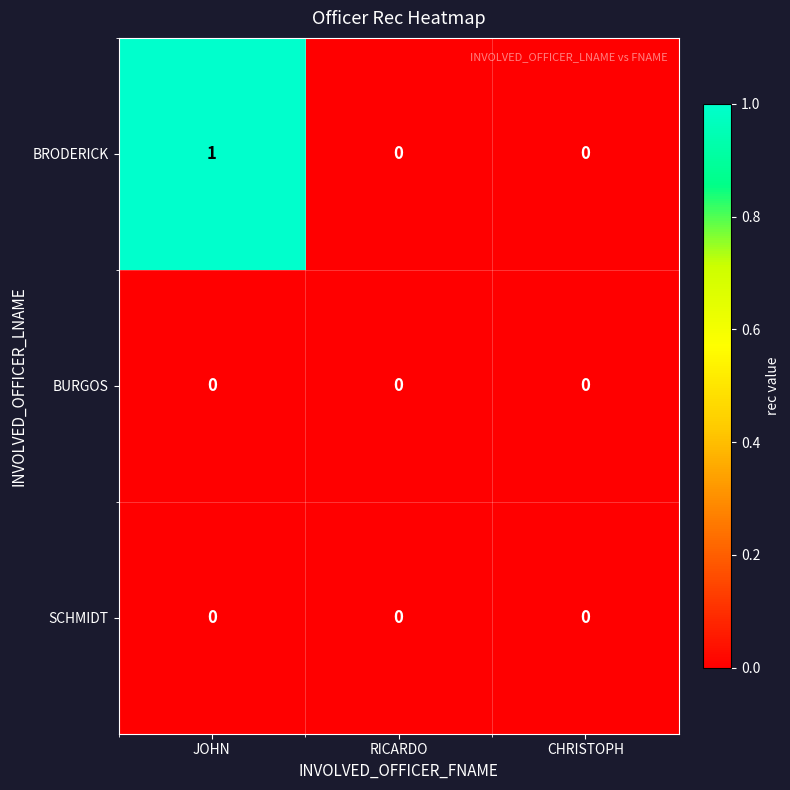

Which series changed the most between JOHN and CHRISTOPH?

BRODERICK